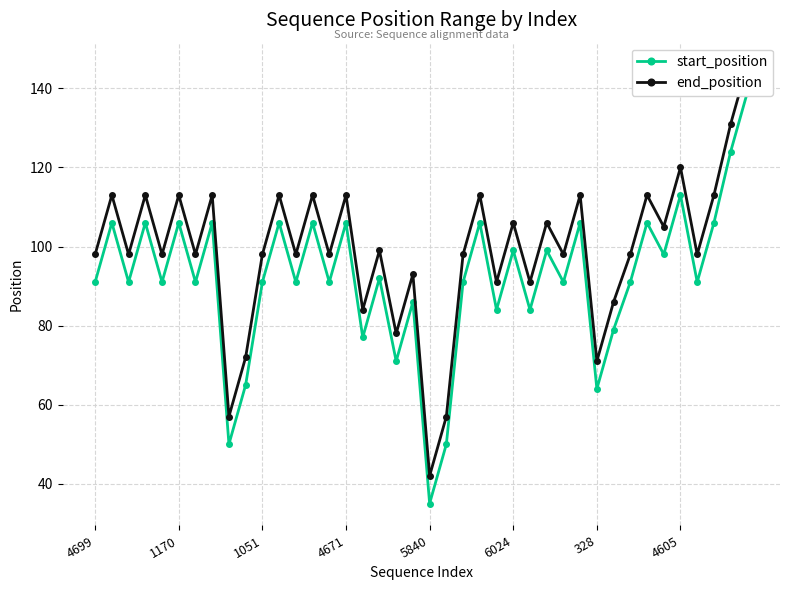

In start_position, how many points are higher than both neighbors (excluding endpoints)?

15